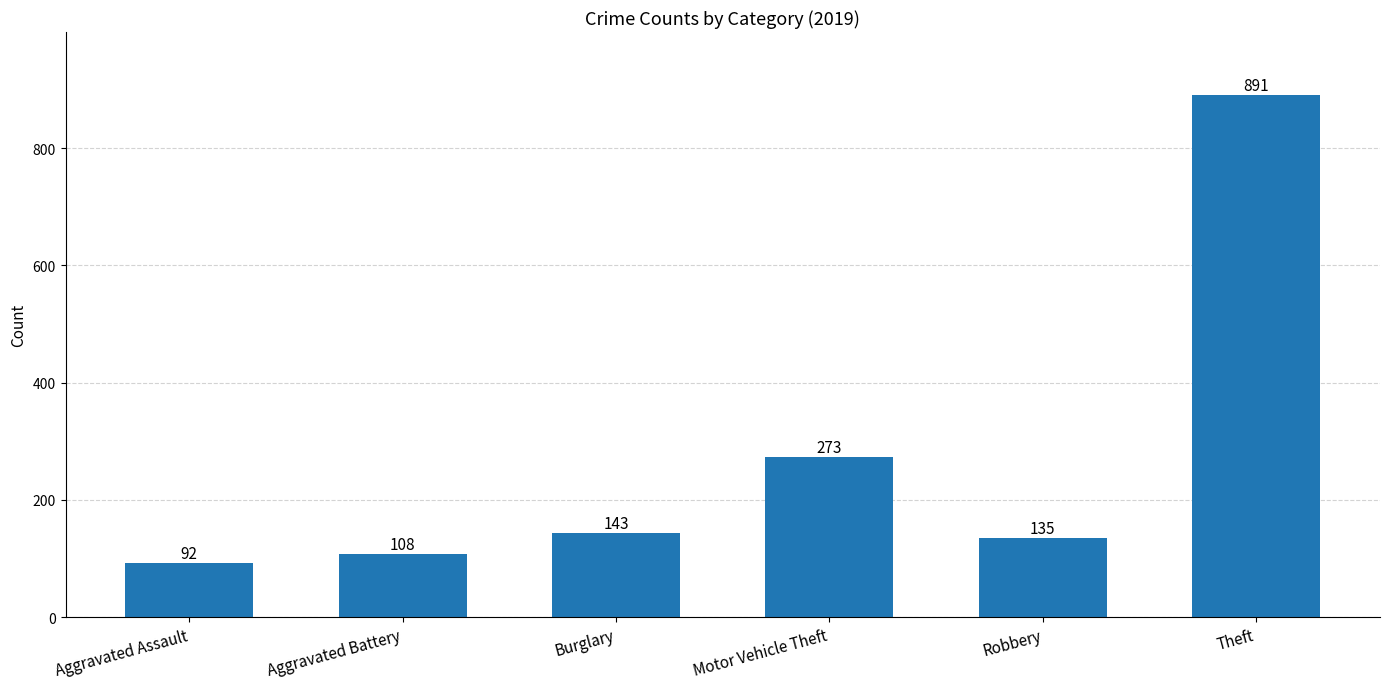

What is the label of the 2nd bar from the left?

Aggravated Battery